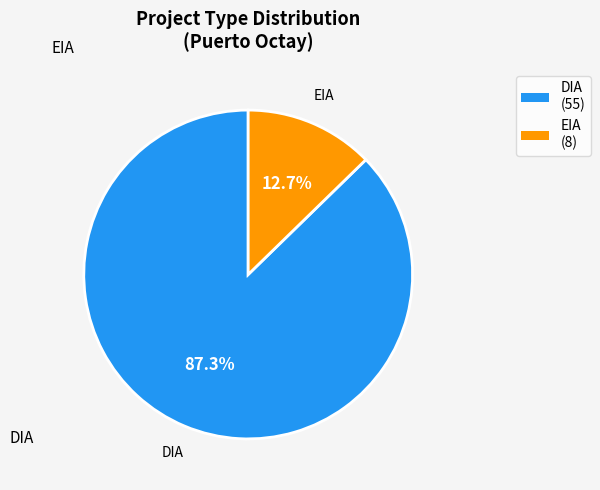

To the nearest percent, what portion does DIA represent?

87%